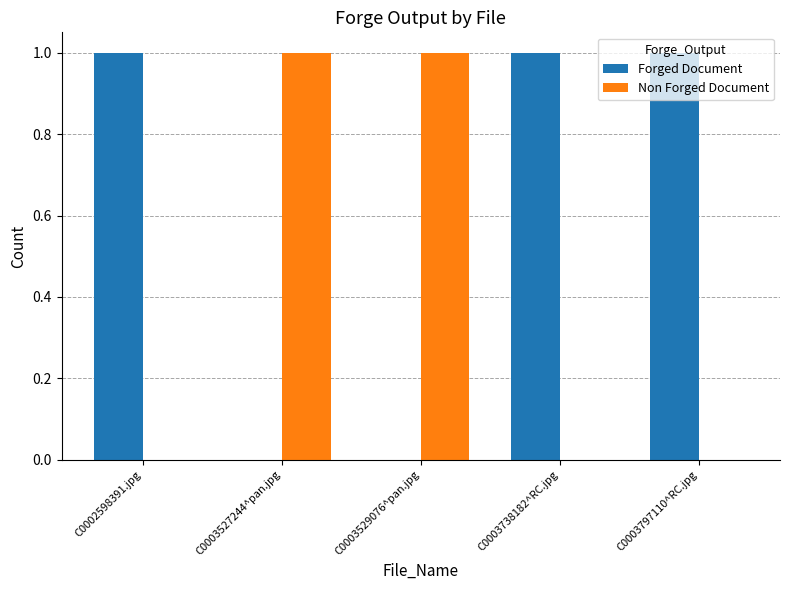

The Forged Document series shows 0 at C0003529076^pan.jpg. True or false?

True